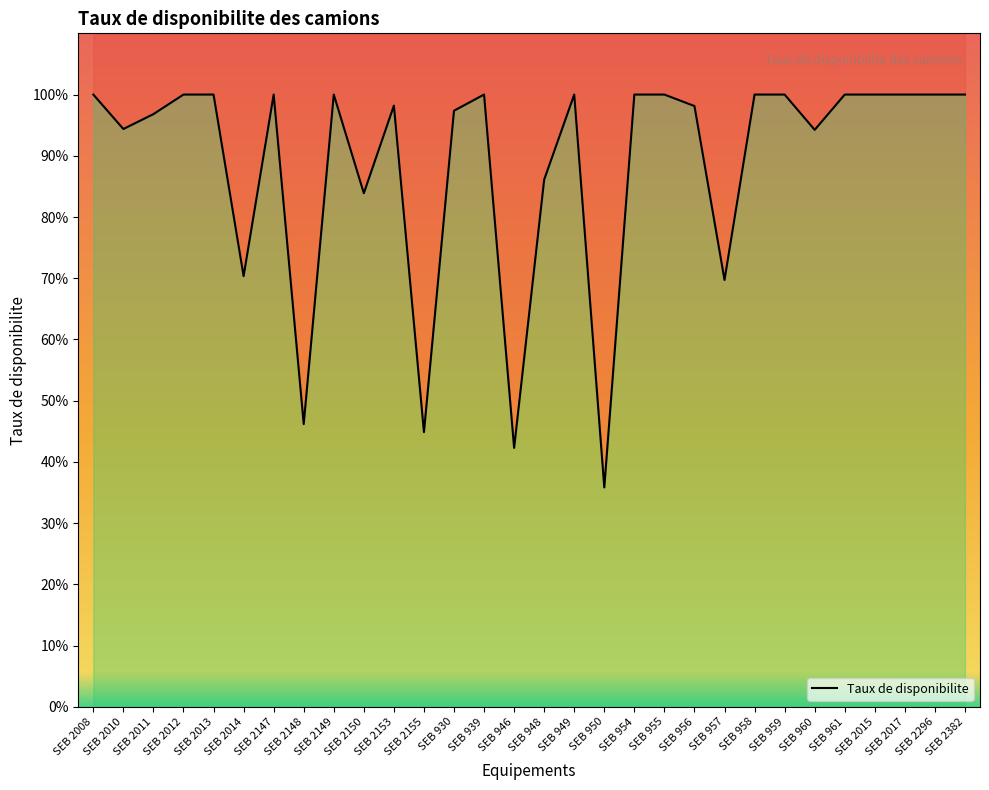

List the labels in order of value, largest first.

SEB 2008, SEB 2012, SEB 2013, SEB 2147, SEB 2149, SEB 939, SEB 949, SEB 954, SEB 955, SEB 958, SEB 959, SEB 961, SEB 2015, SEB 2017, SEB 2296, SEB 2382, SEB 2153, SEB 956, SEB 930, SEB 2011, SEB 2010, SEB 960, SEB 948, SEB 2150, SEB 2014, SEB 957, SEB 2148, SEB 2155, SEB 946, SEB 950